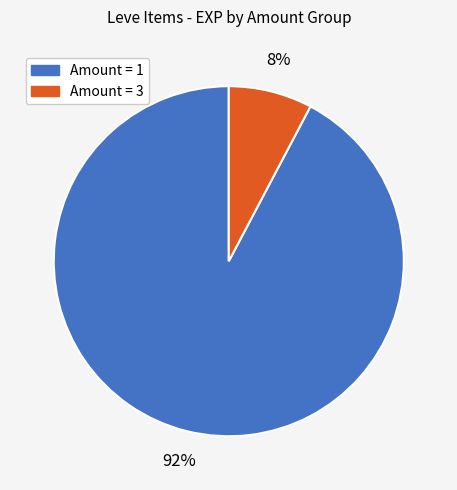

Is there a majority slice in this chart?

Yes